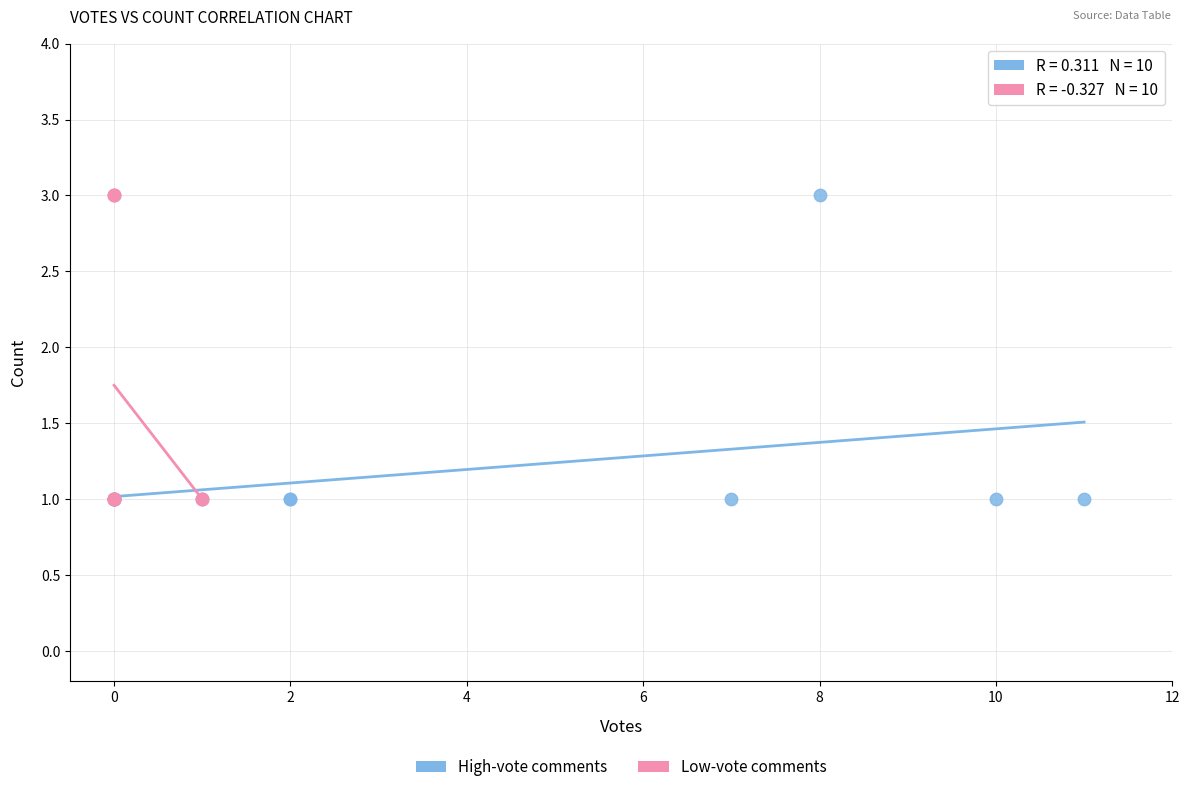

What are all the series names shown in the legend?

High-vote comments, Low-vote comments